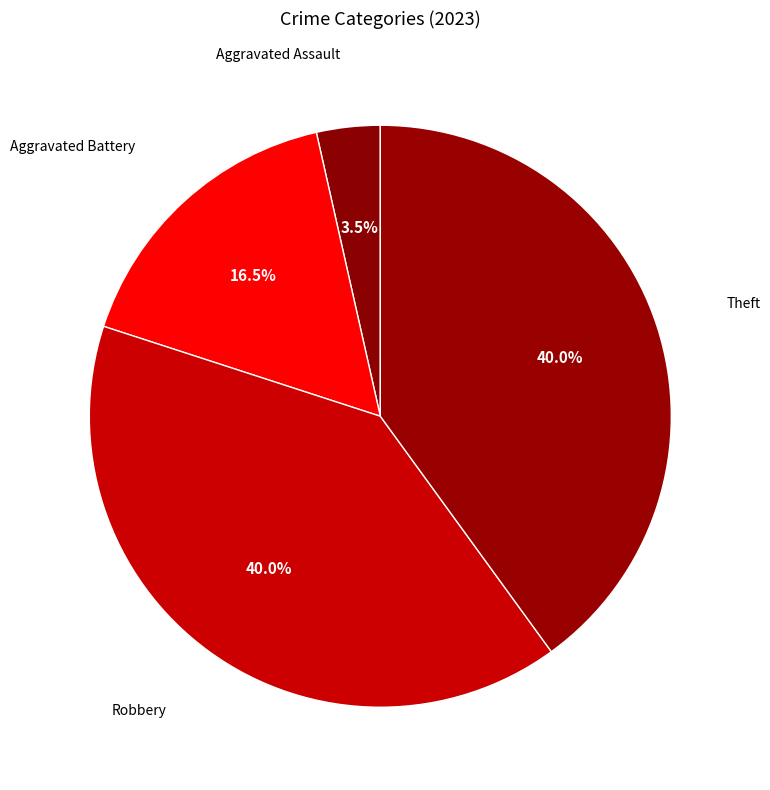

Count the number of slices in the pie.

4